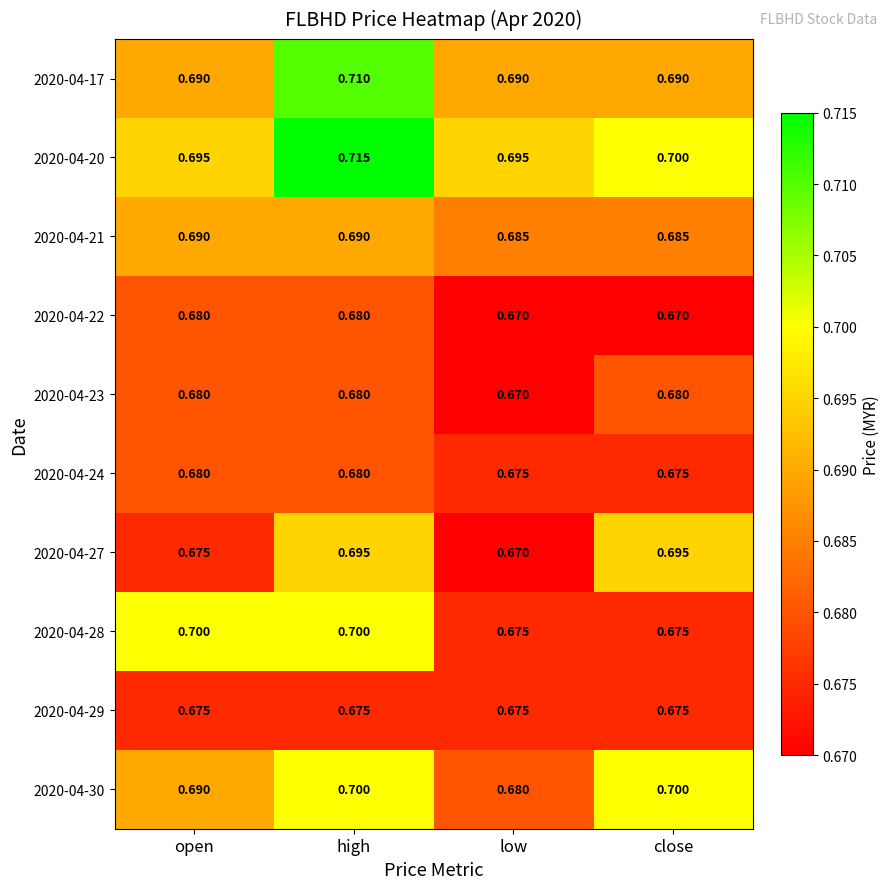

At which category is the sum across all series the highest?

high